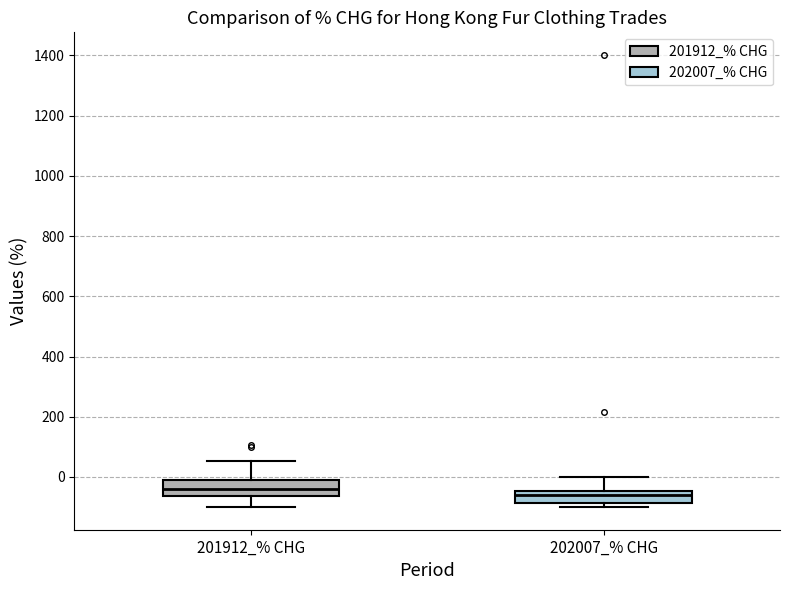

Reading left to right, read every box against the y-axis: the position of its median line, the range the box covers, and the ends of its whiskers. The values are not printed on the chart, so give them approximately, as read against the axis.

201912_% CHG: median -40, box -60 to -20, whiskers -100 to 60
202007_% CHG: median -60, box -80 to -40, whiskers -100 to 0